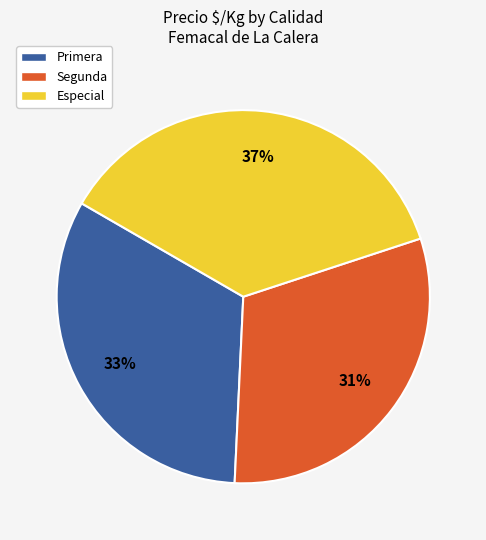

To the nearest percent, what portion does Especial represent?

37%